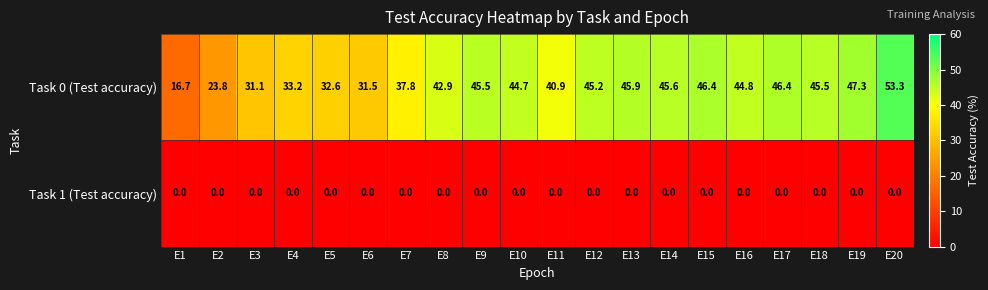

Rank the series by their maximum value, from highest to lowest.

Task 0 (Test accuracy), Task 1 (Test accuracy)